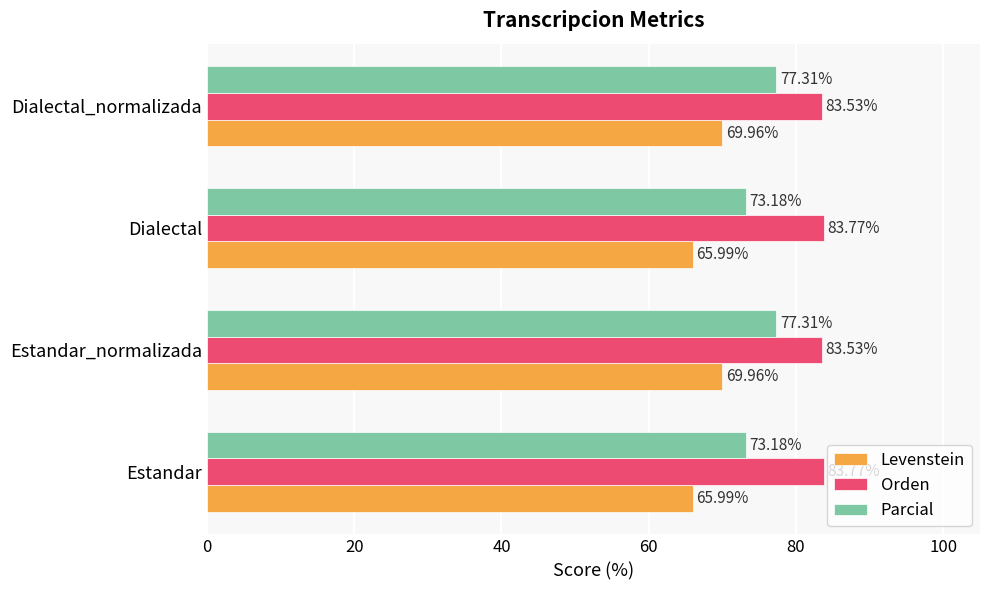

Is the value of Parcial at Estandar greater than the value of Orden at Estandar?

No